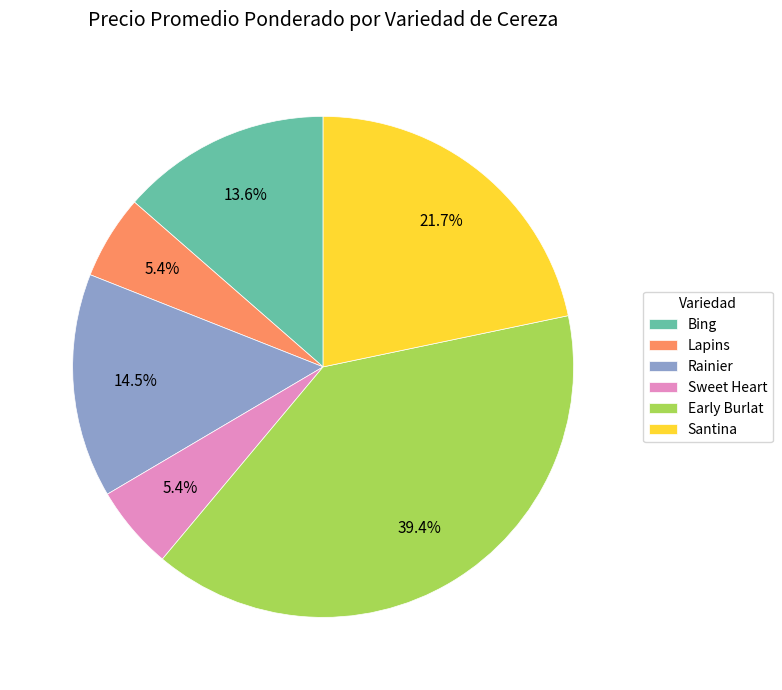

To the nearest percent, what is the average slice percentage?

17%